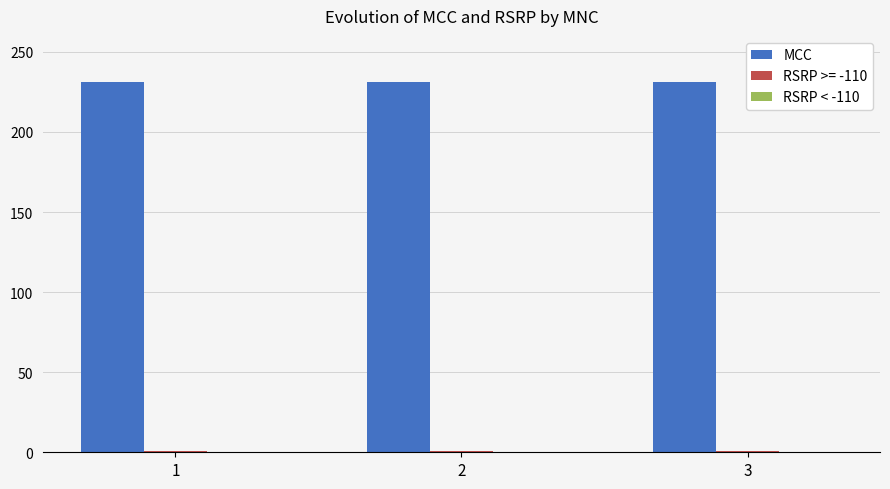

What is the maximum value shown in the chart?

231